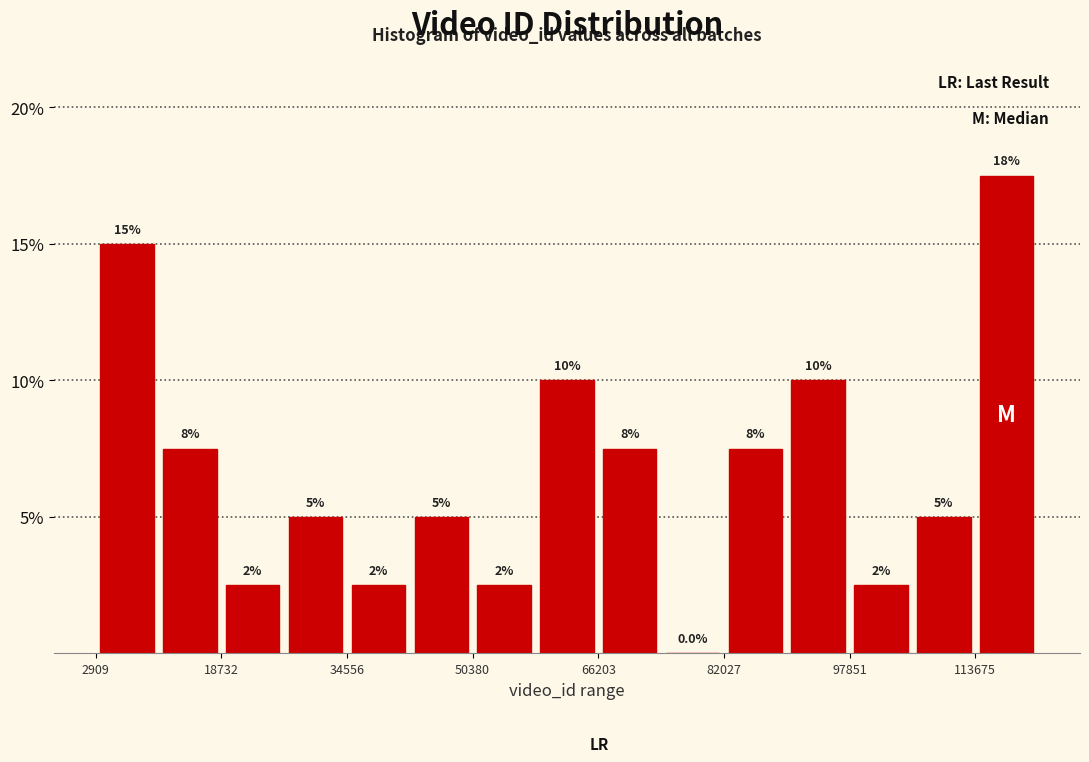

Around what value on the x-axis is the tallest bar? Give the approximate position of its centre, as read against the axis.

118000